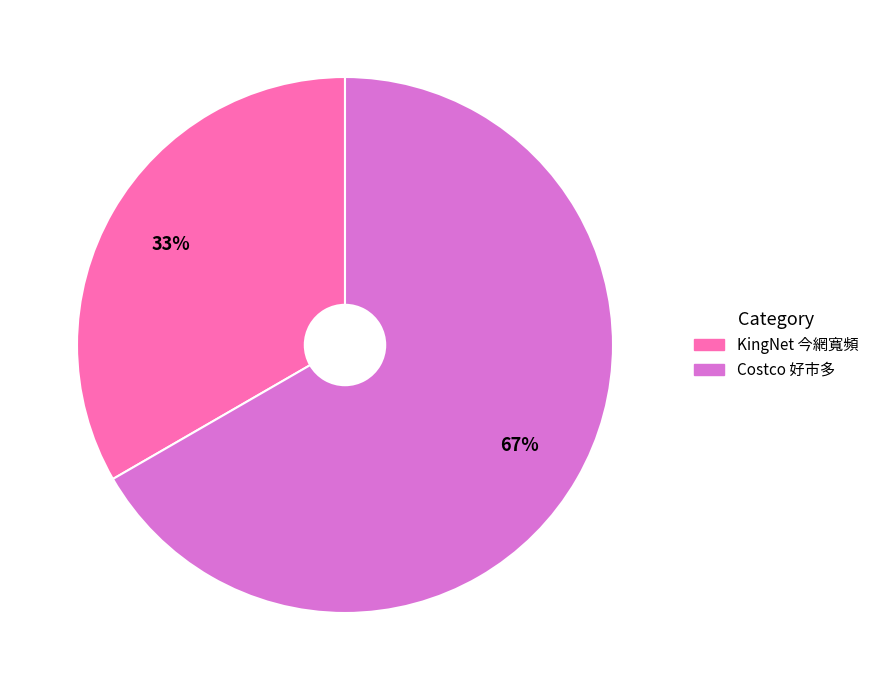

To the nearest percent, what is the combined percentage of KingNet 今網寬頻 and Costco 好市多?

100%